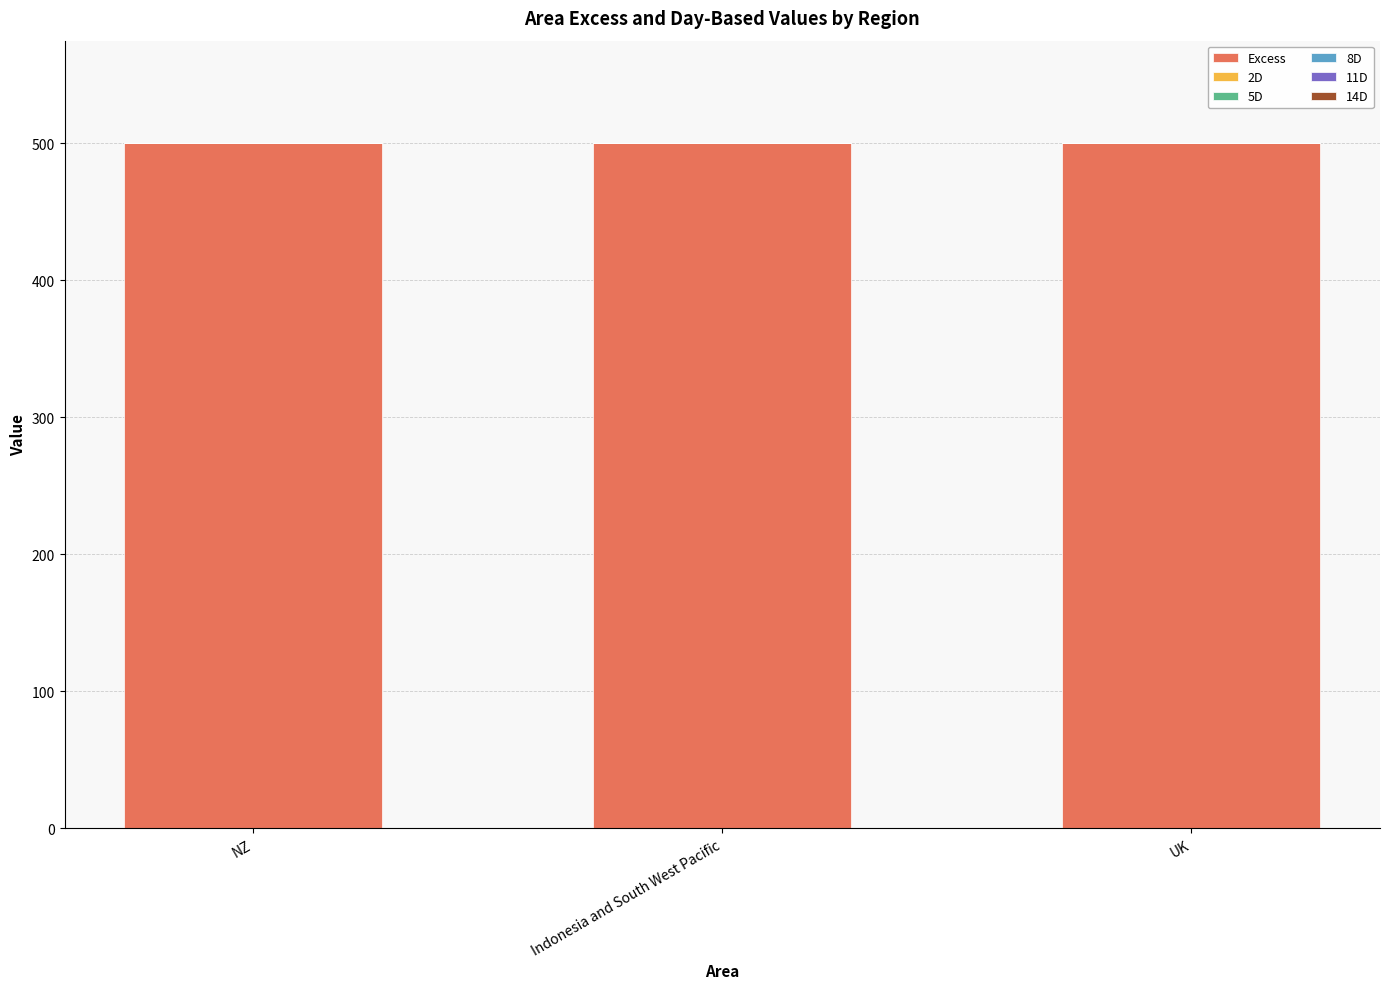

What is the total value across all series at Indonesia and South West Pacific?

500